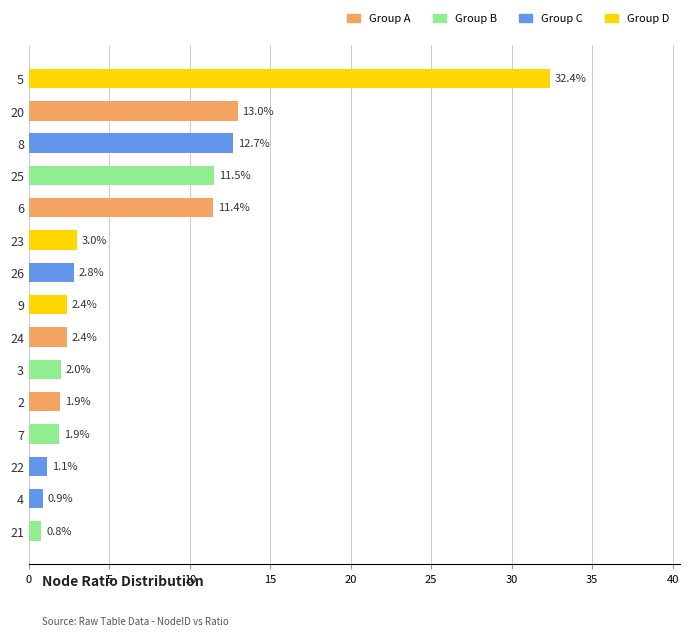

Which category has the lowest value across all series?

21